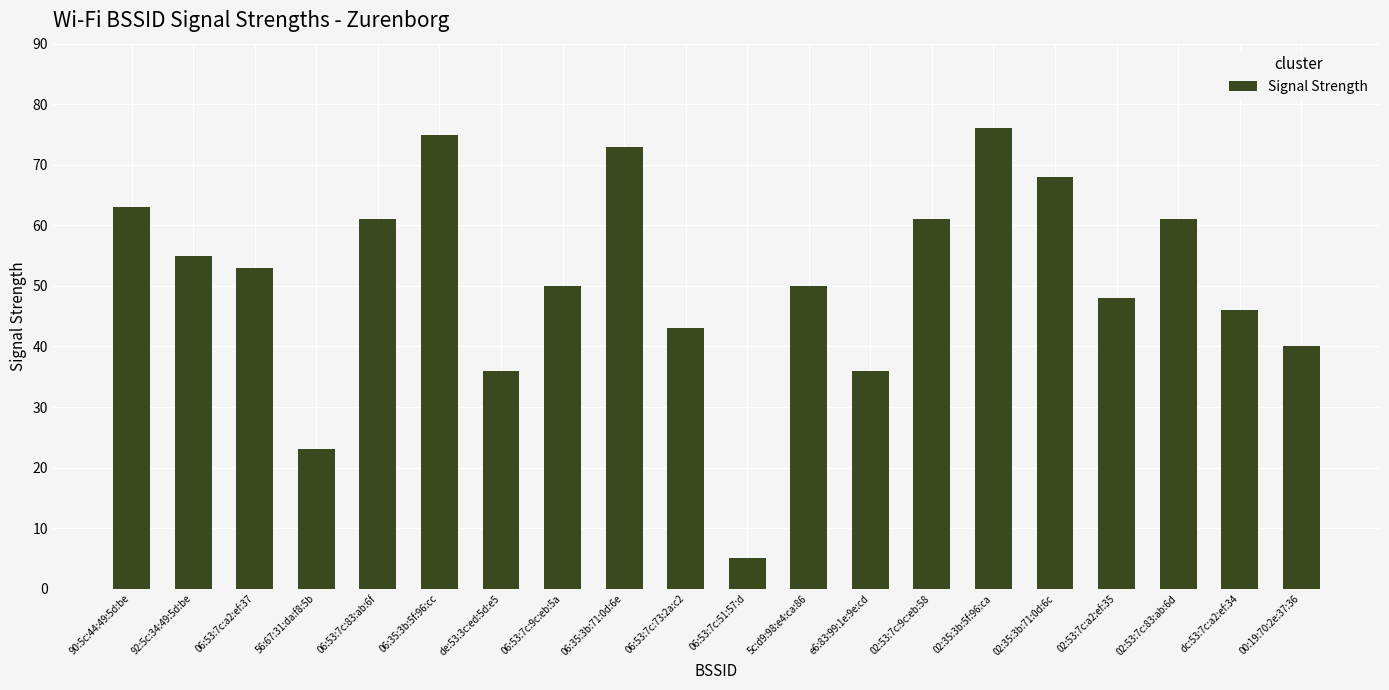

True or false: the data shows 5 at 06:53:7c:51:57:d.

True